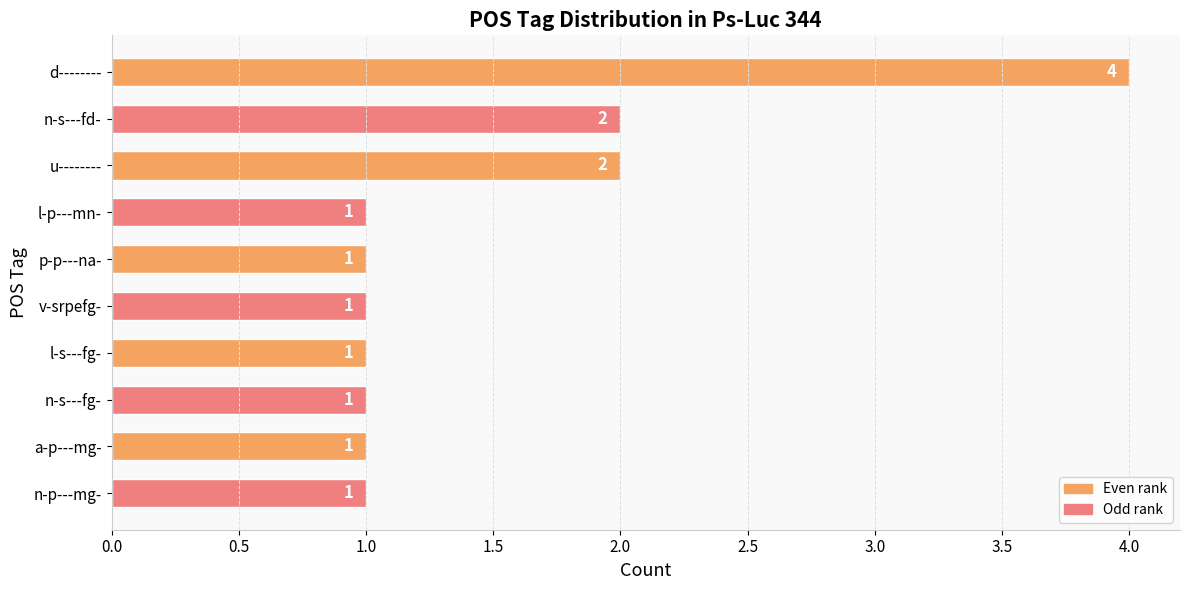

Reading bottom to top, what are all the values shown in this chart?

1	1	1	1	1	1	1	2	2	4